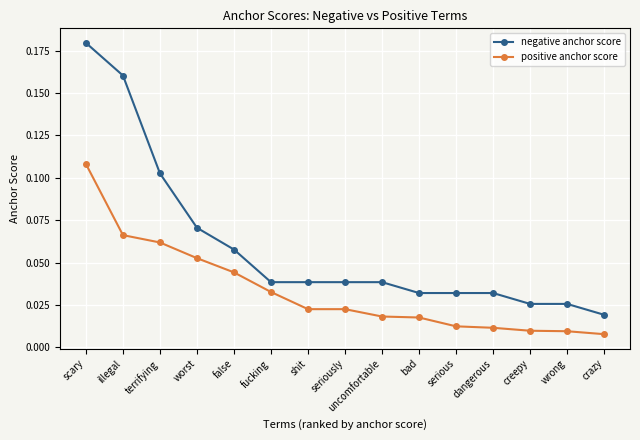

The negative anchor score series shows 0.0 at scary. True or false?

False